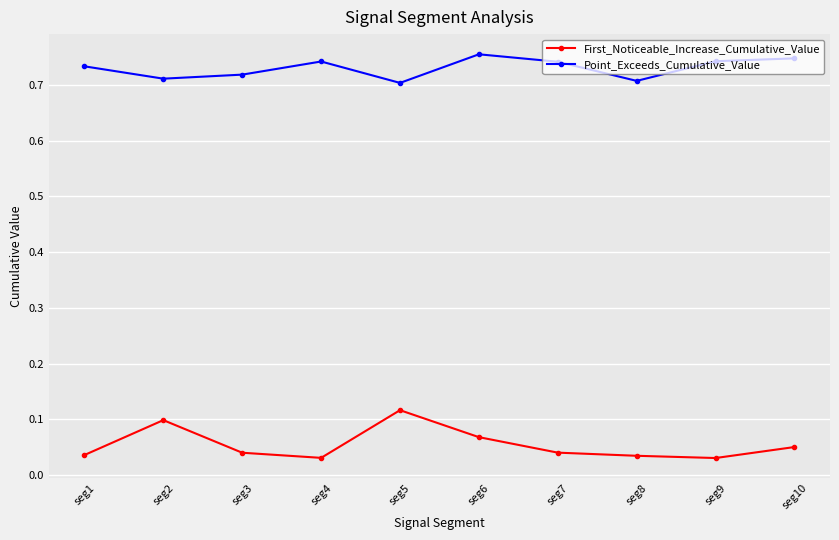

True or false: Point_Exceeds_Cumulative_Value and First_Noticeable_Increase_Cumulative_Value intersect in this chart.

False